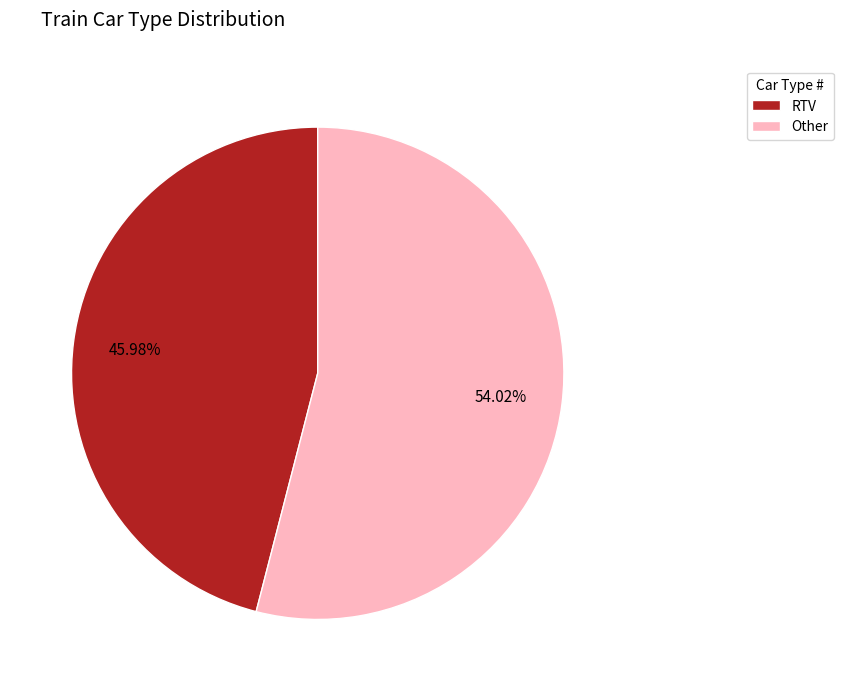

True or false: Other accounts for 45% of the total.

False